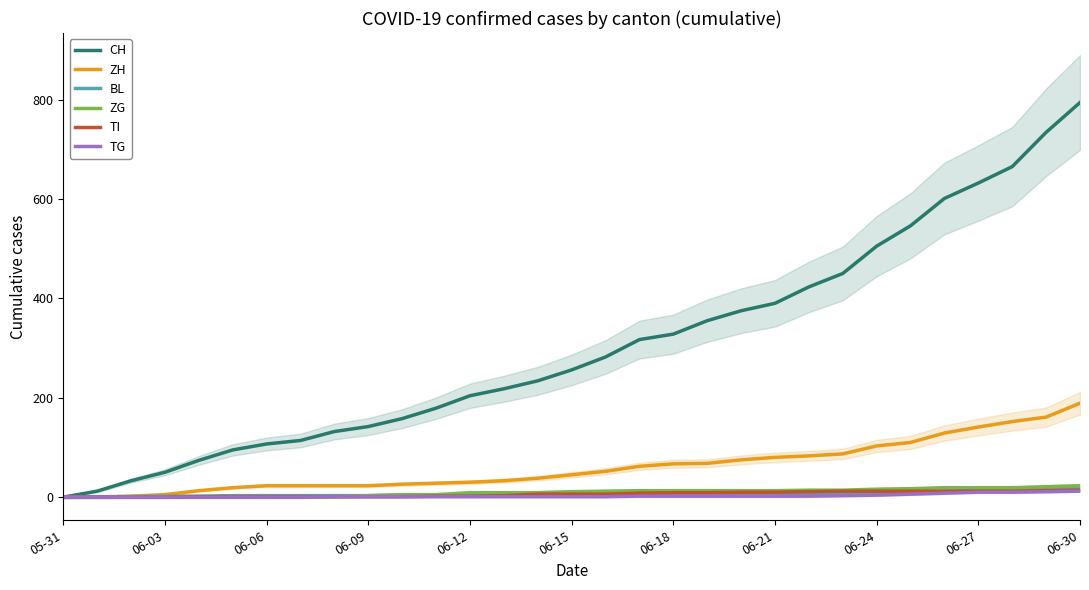

At which label does ZG first exceed 11?

16